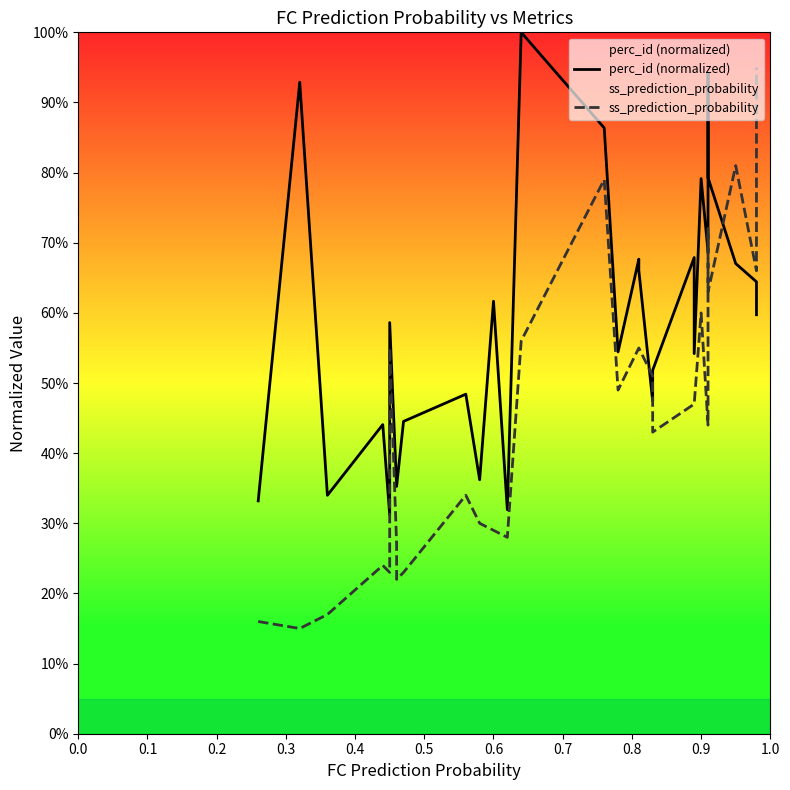

What is the difference between the maximum and minimum values in the perc_id (normalized) series?

0.7